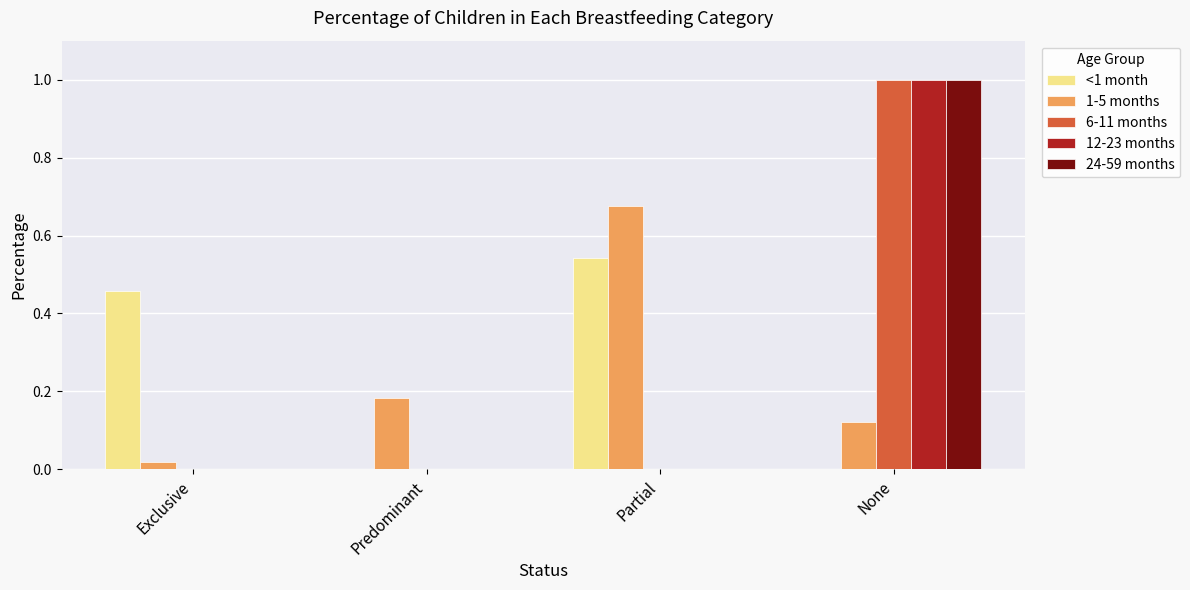

The 1-5 months series shows 0.0 at None. True or false?

False